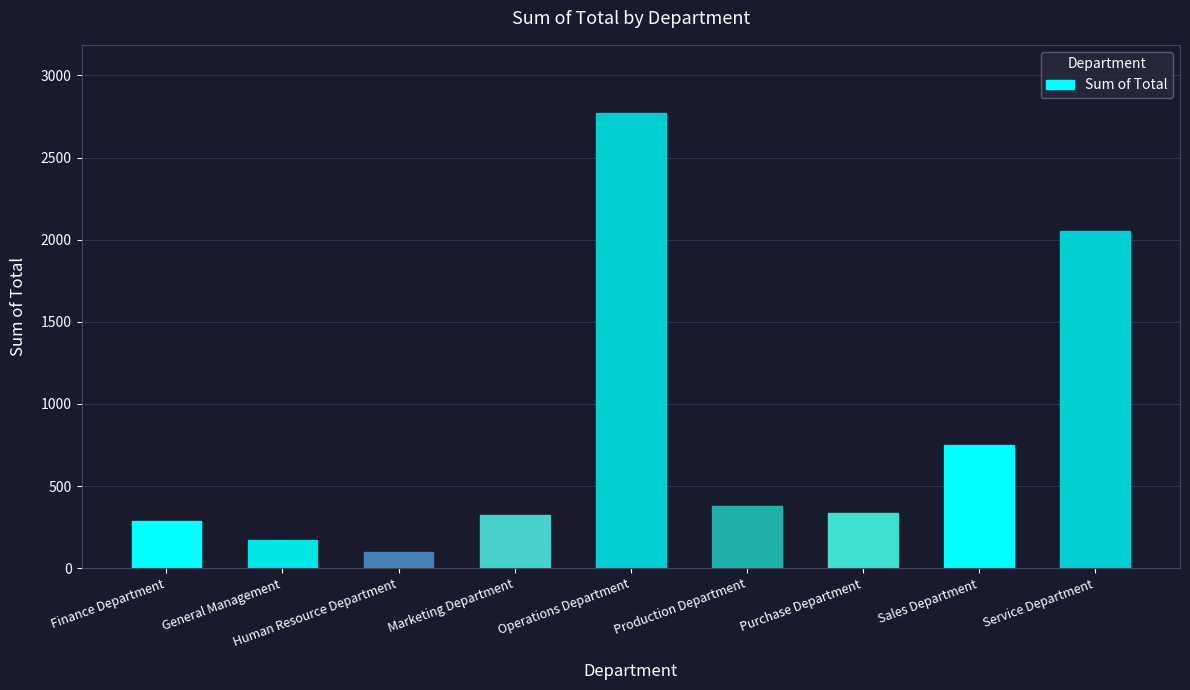

Which category has the lowest value across all series?

Human Resource Department